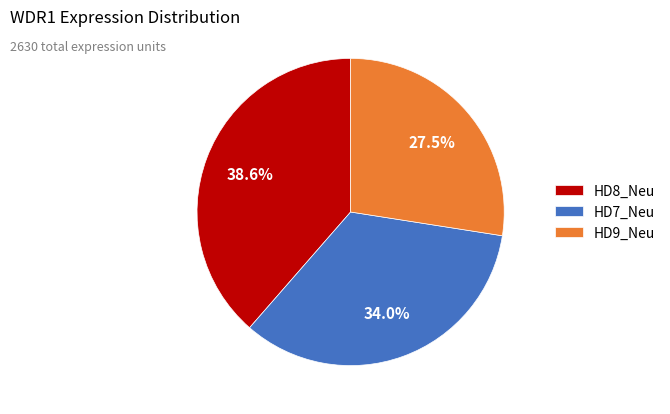

Does any single category account for the majority?

No